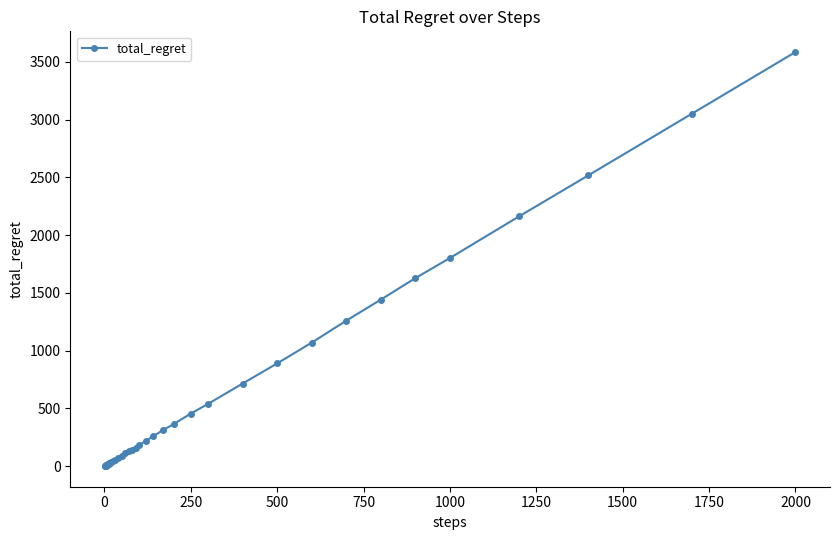

What is the difference between the second highest and minimum values?

3048